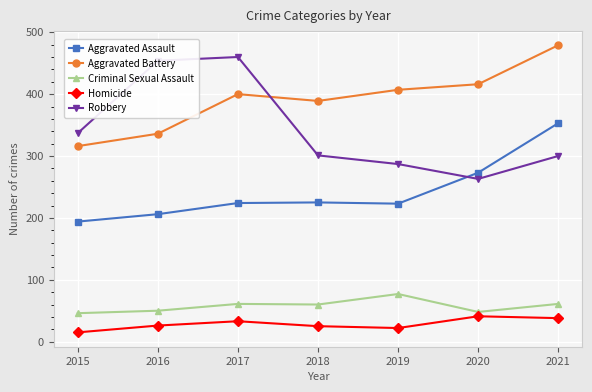

Where does the Criminal Sexual Assault series first go above 60?

2017